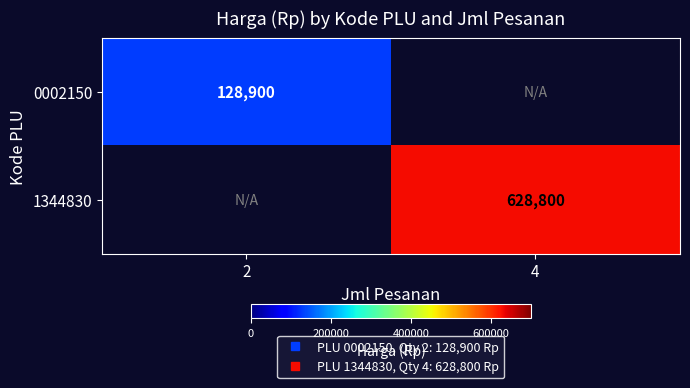

The value of 1344830 at 2 is 202180. True or false?

False